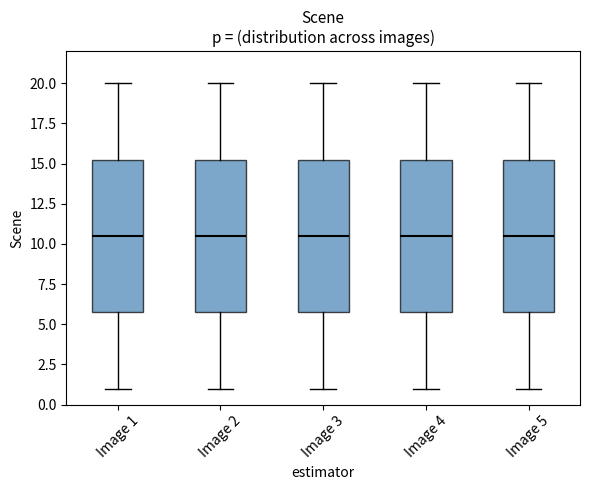

Reading left to right, read every box against the y-axis: the position of its median line, the range the box covers, and the ends of its whiskers. The values are not printed on the chart, so give them approximately, as read against the axis.

Image 1: median 10.5, box 6.0 to 15.5, whiskers 1.0 to 20.0
Image 2: median 10.5, box 6.0 to 15.5, whiskers 1.0 to 20.0
Image 3: median 10.5, box 6.0 to 15.5, whiskers 1.0 to 20.0
Image 4: median 10.5, box 6.0 to 15.5, whiskers 1.0 to 20.0
Image 5: median 10.5, box 6.0 to 15.5, whiskers 1.0 to 20.0